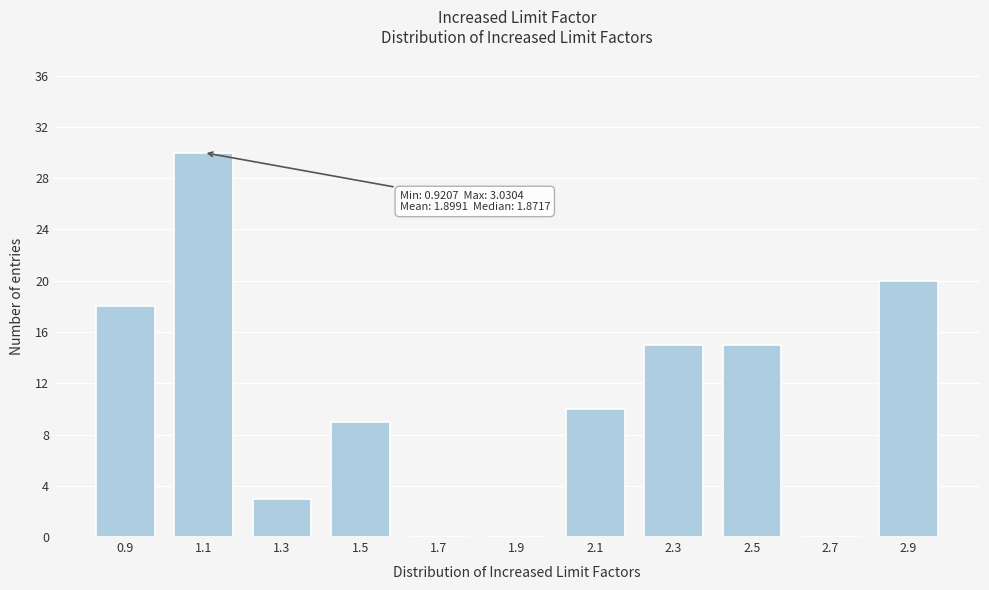

Reading right to left, transcribe all the data shown in this chart.

2.9=20	2.7=0	2.5=15	2.3=15	2.1=10	1.9=0	1.7=0	1.5=9	1.3=3	1.1=30	0.9=18